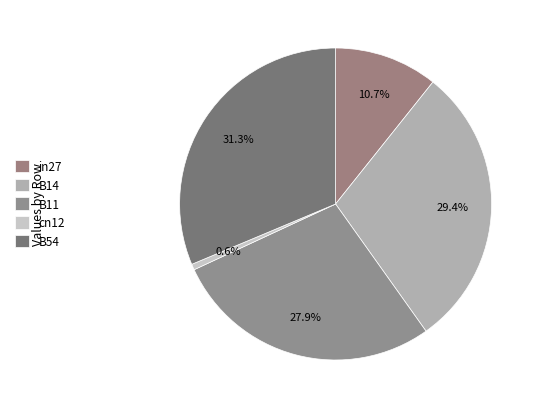

True or false: cn12 accounts for 1% of the total.

True